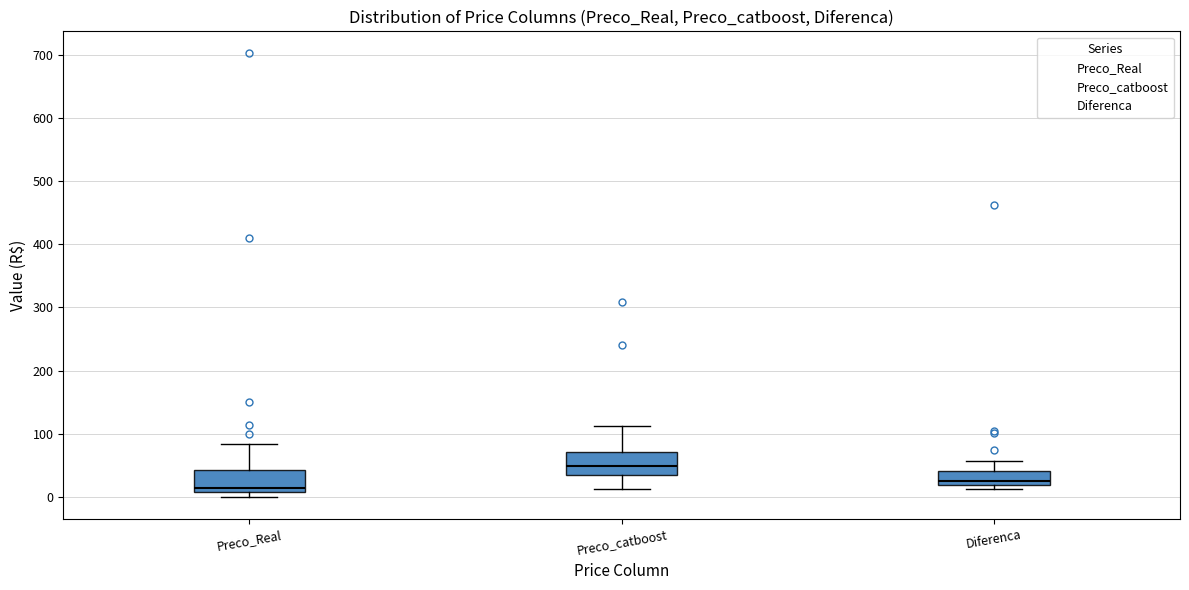

Reading left to right, transcribe this box plot: for each box, give where its median line is, the range the box spans, and where its two whiskers end, as read against the y-axis. The values are not printed on the chart, so give them approximately, as read against the axis.

Preco_Real: median 10 (just above the box's lower edge), box 10 to 40, whiskers 0 to 80
Preco_catboost: median 50, box 30 to 70, whiskers 10 to 110
Diferenca: median 20 (just above the box's lower edge), box 20 to 40, whiskers 10 to 60